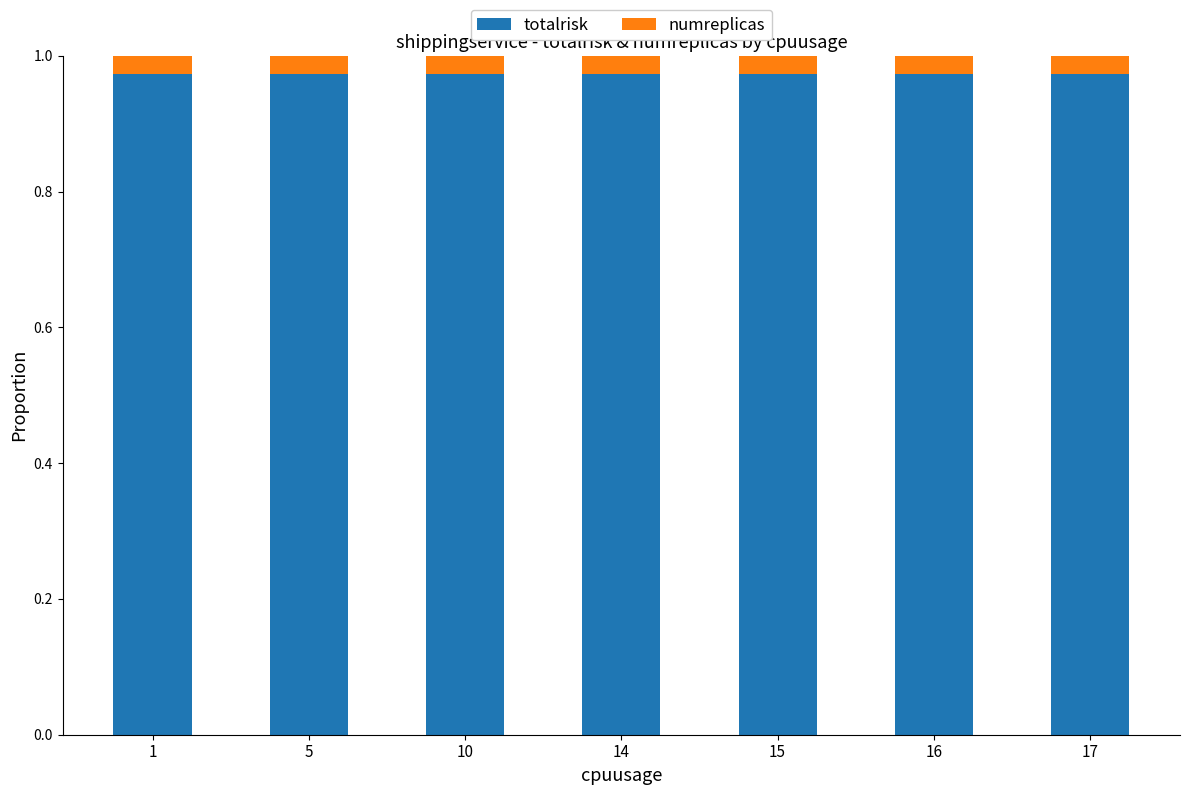

What is the sum of all totalrisk values?

6.8